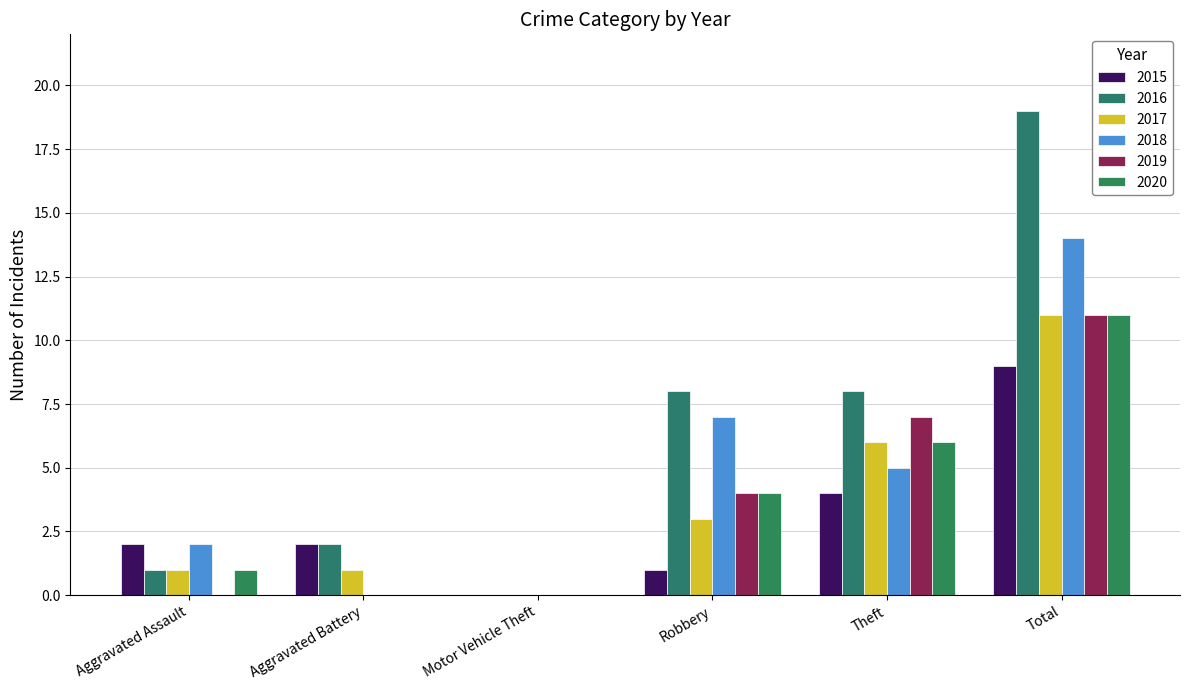

Does the chart contain stacked bars?

No